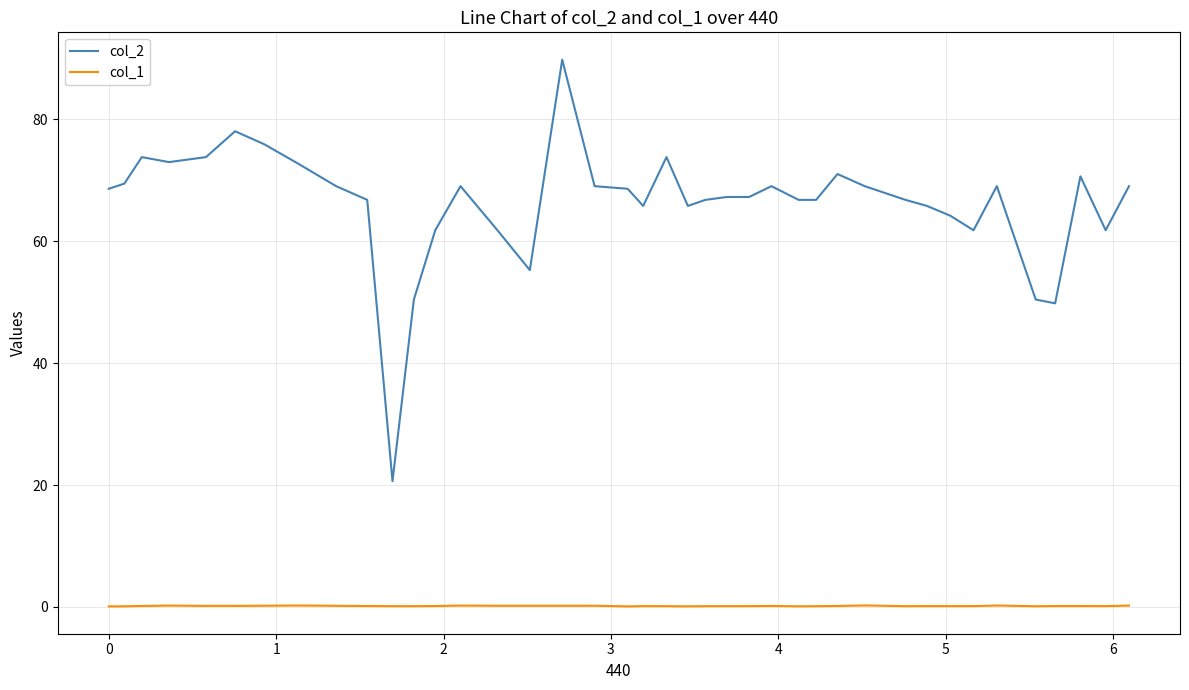

Which series has the largest range (max minus min)?

col_2